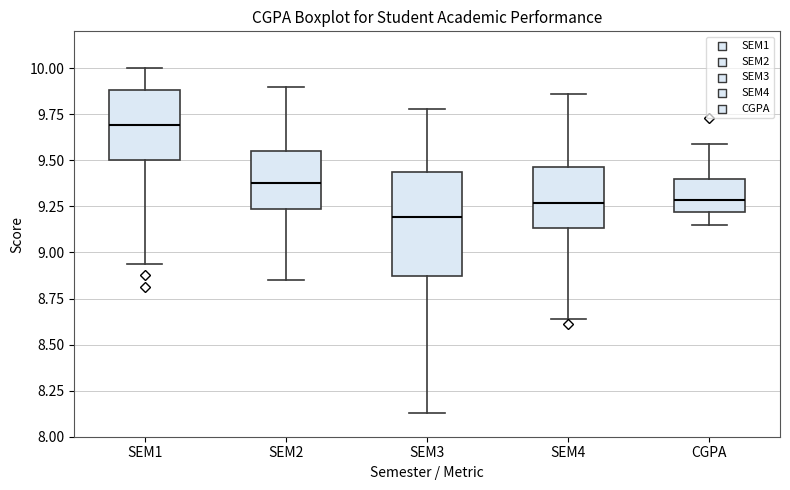

Where does the upper whisker of the box for SEM2 end on the y-axis? The values are not printed on the chart, so give them approximately, as read against the axis.

9.90